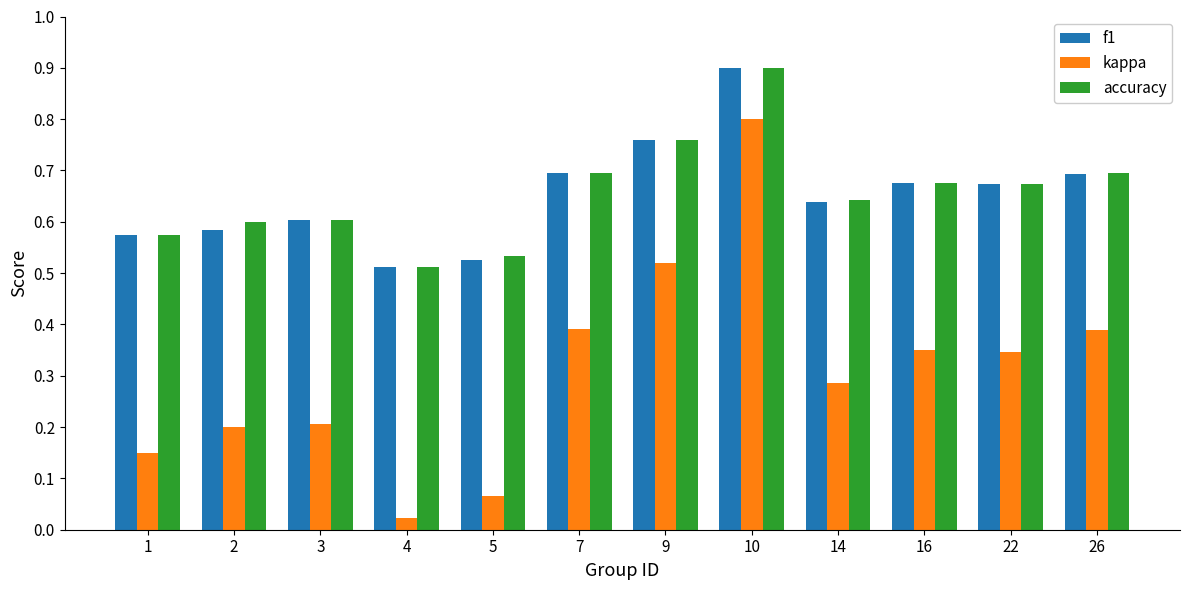

How many categories are shown in the chart?

12